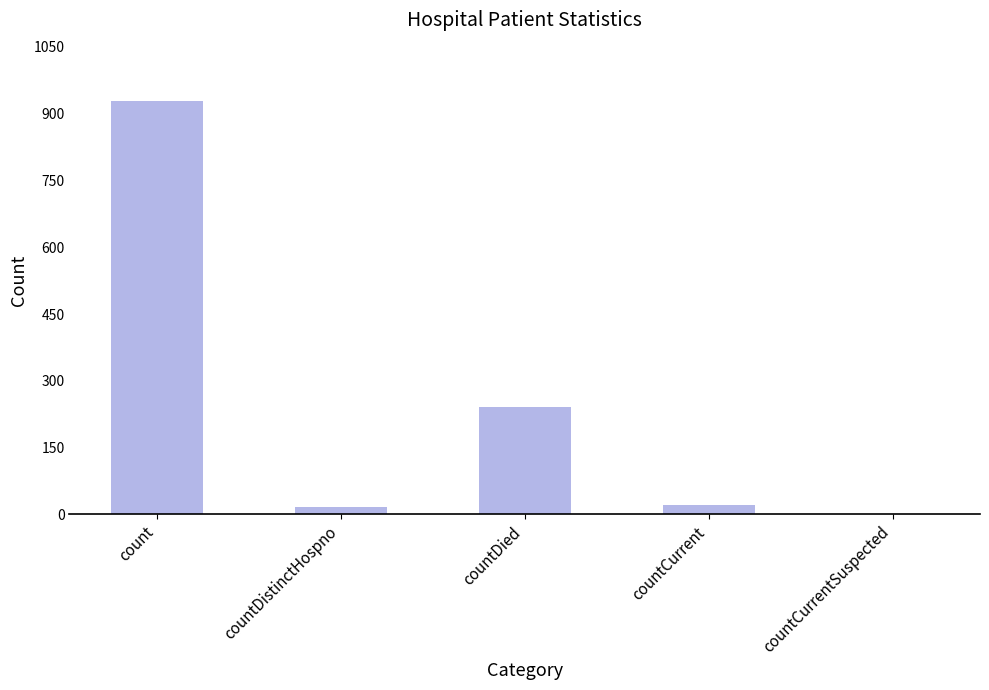

At which category does the chart reach its peak across all series?

count